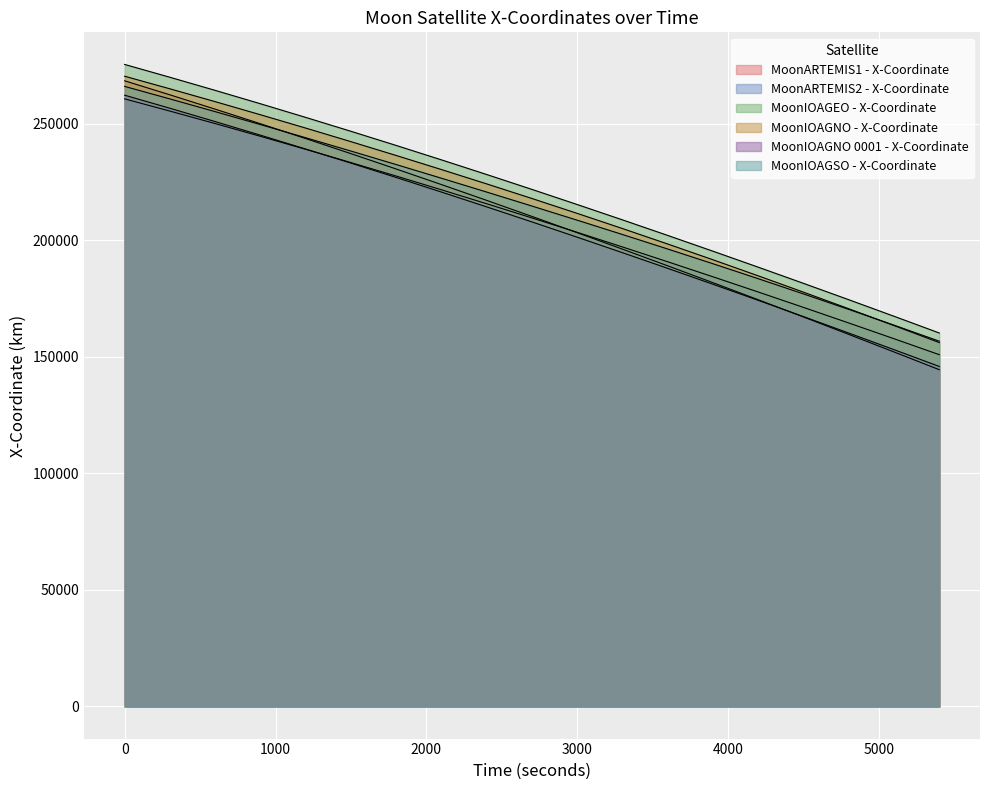

True or false: MoonIOAGSO - X-Coordinate has more than 2 points higher than both neighbors.

False